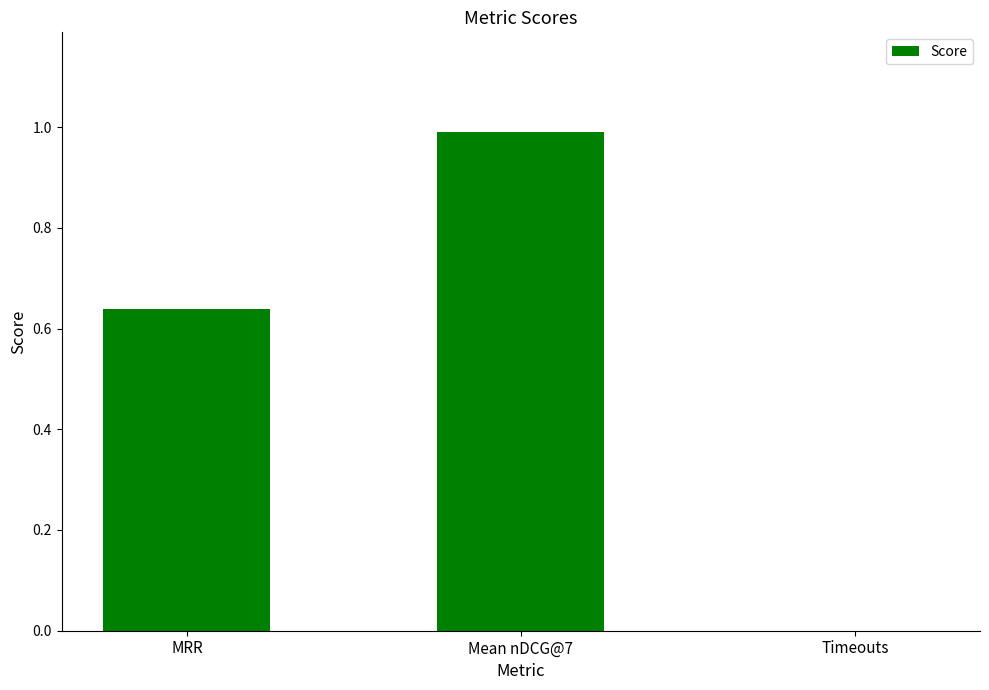

What is the sum of all values?

1.6